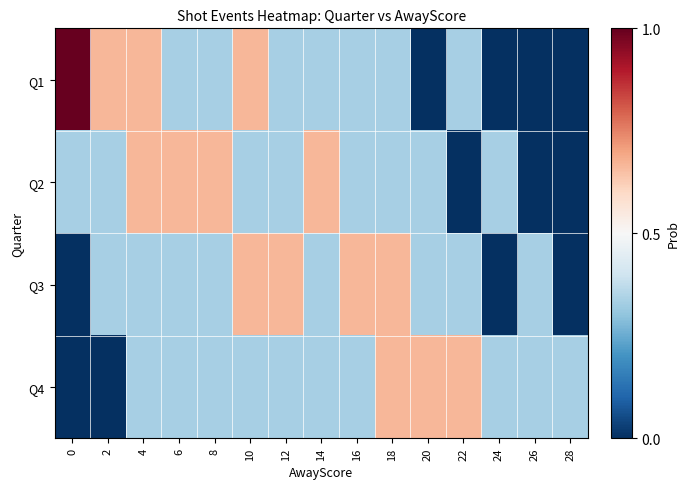

What is the difference between the highest and lowest values at 22?

0.7